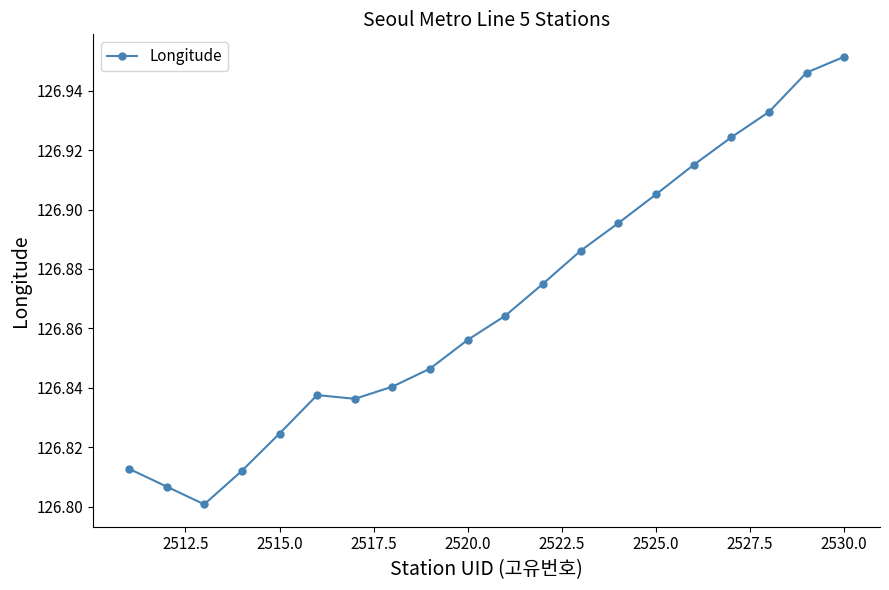

True or false: the data has more than 2 interior local peaks.

False